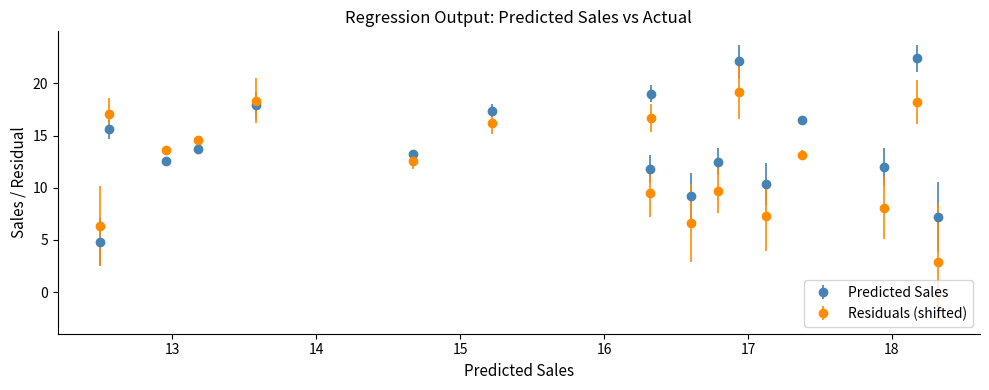

What is the maximum value for Predicted Sales?

22.4